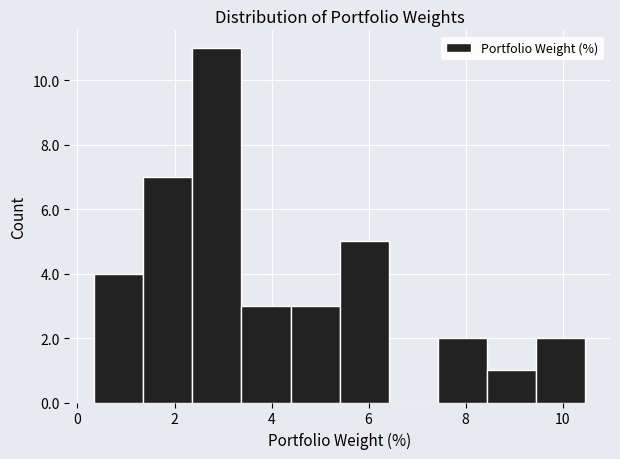

What is the height of the bar covering 4.4 to 5.4 on the x-axis? Neither the bar edges nor the heights are printed on the chart, so give them approximately, as read against the axes.

3